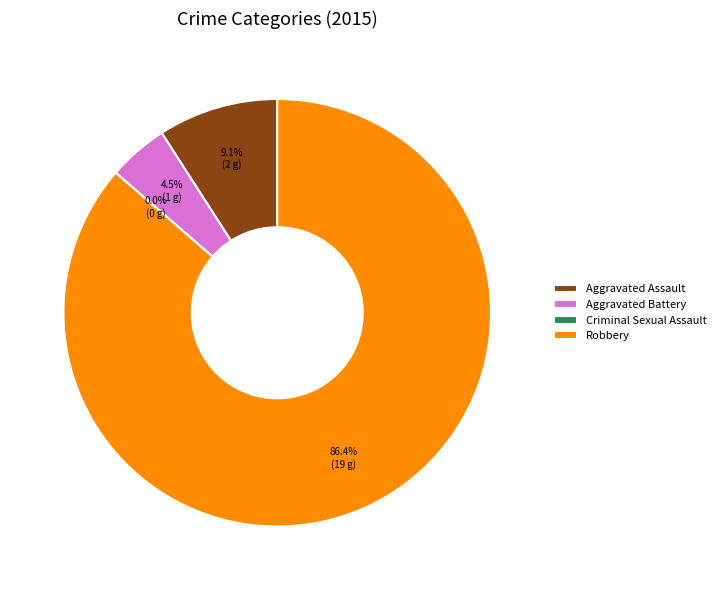

Rank the categories by value from highest to lowest.

Robbery, Aggravated Assault, Aggravated Battery, Criminal Sexual Assault